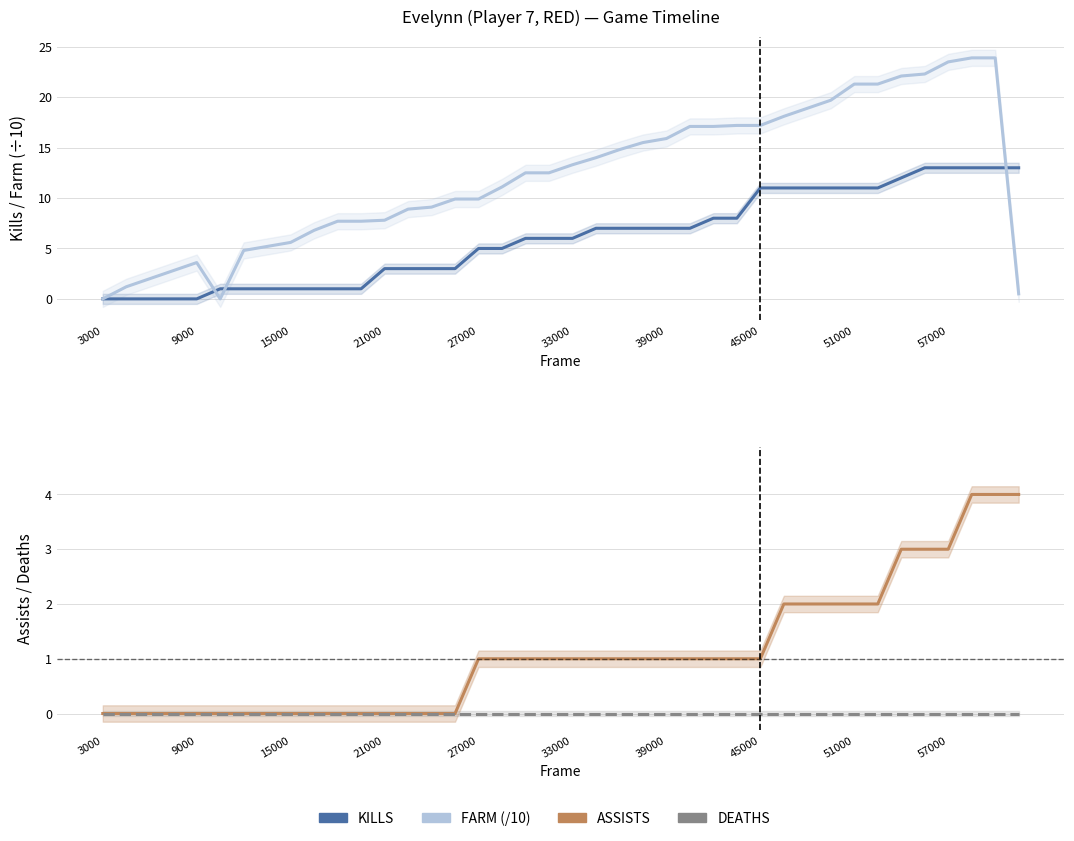

How many times do FARM (/10) and ASSISTS cross each other?

1